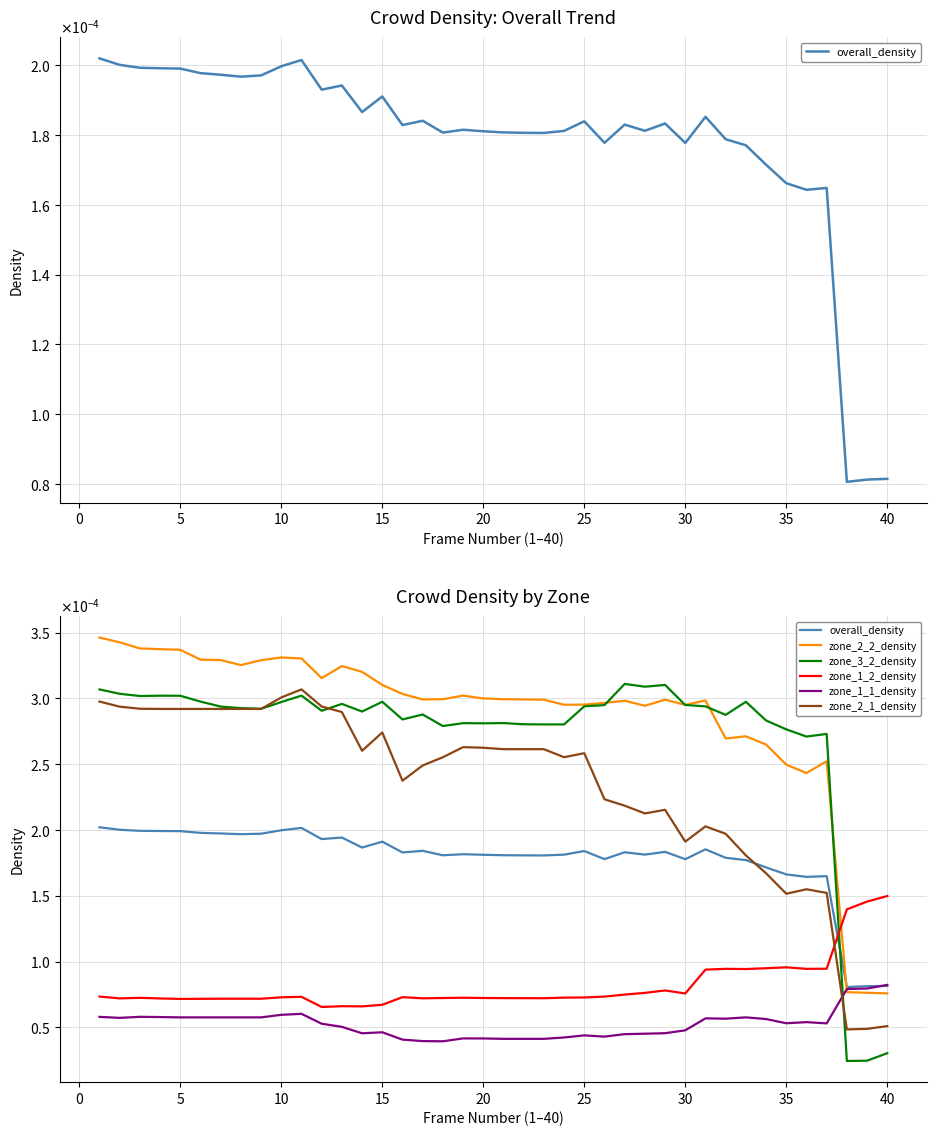

True or false: overall_density has more than 2 points higher than both neighbors.

True